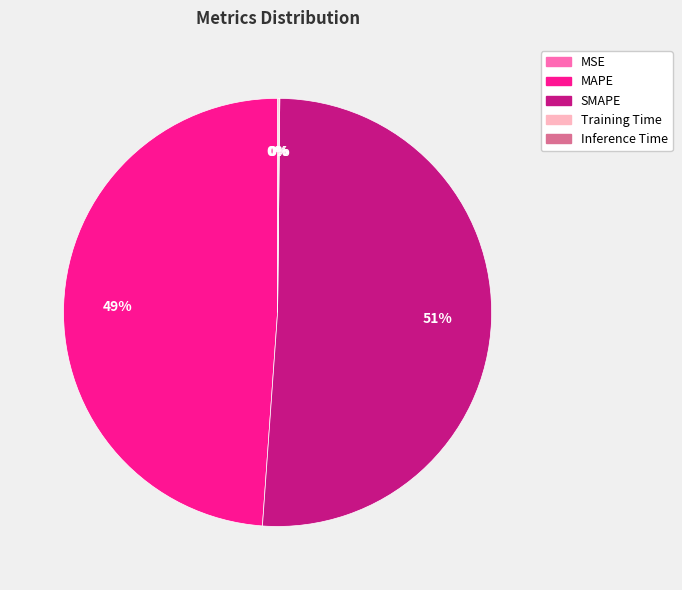

What is the largest slice in the pie chart?

SMAPE